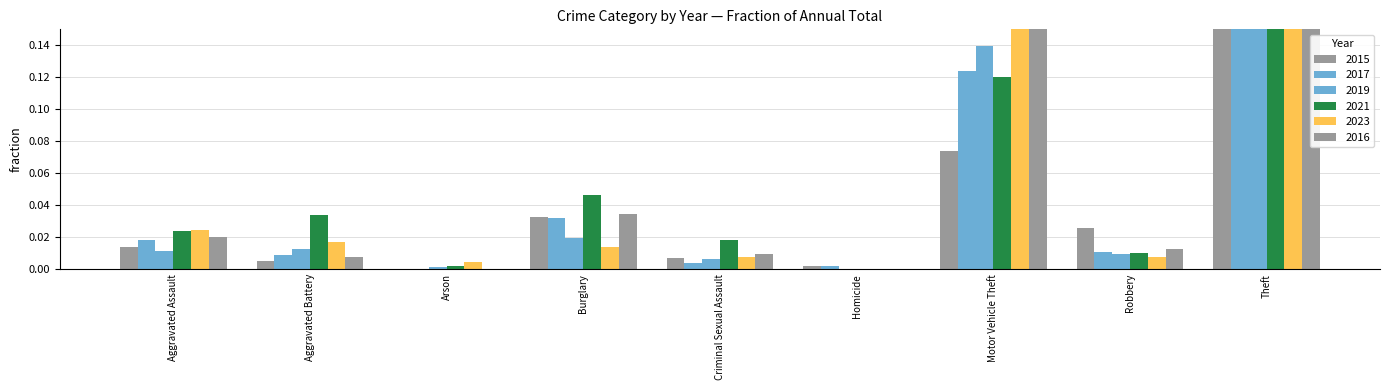

Is it true that 2021 equals 0.0 at Robbery?

False